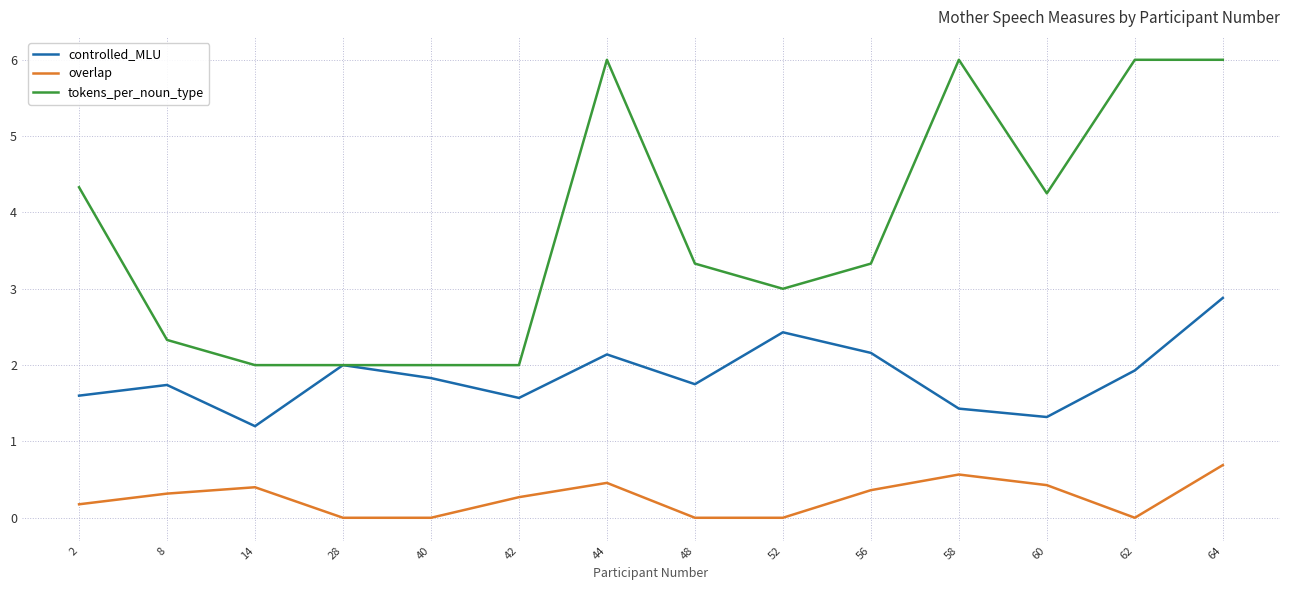

In overlap, how many points are higher than both neighbors (excluding endpoints)?

3